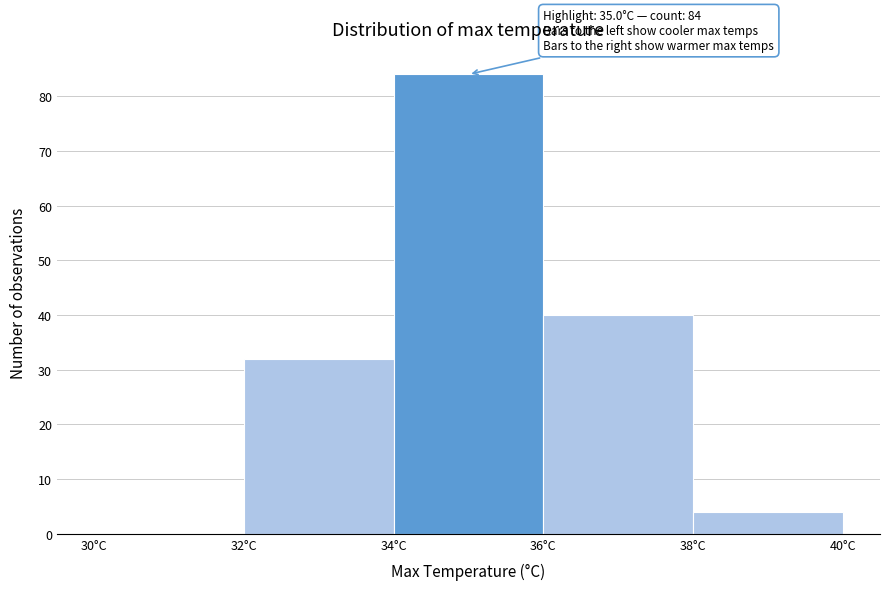

Over which range of the x-axis is the bar tallest?

34 to 36